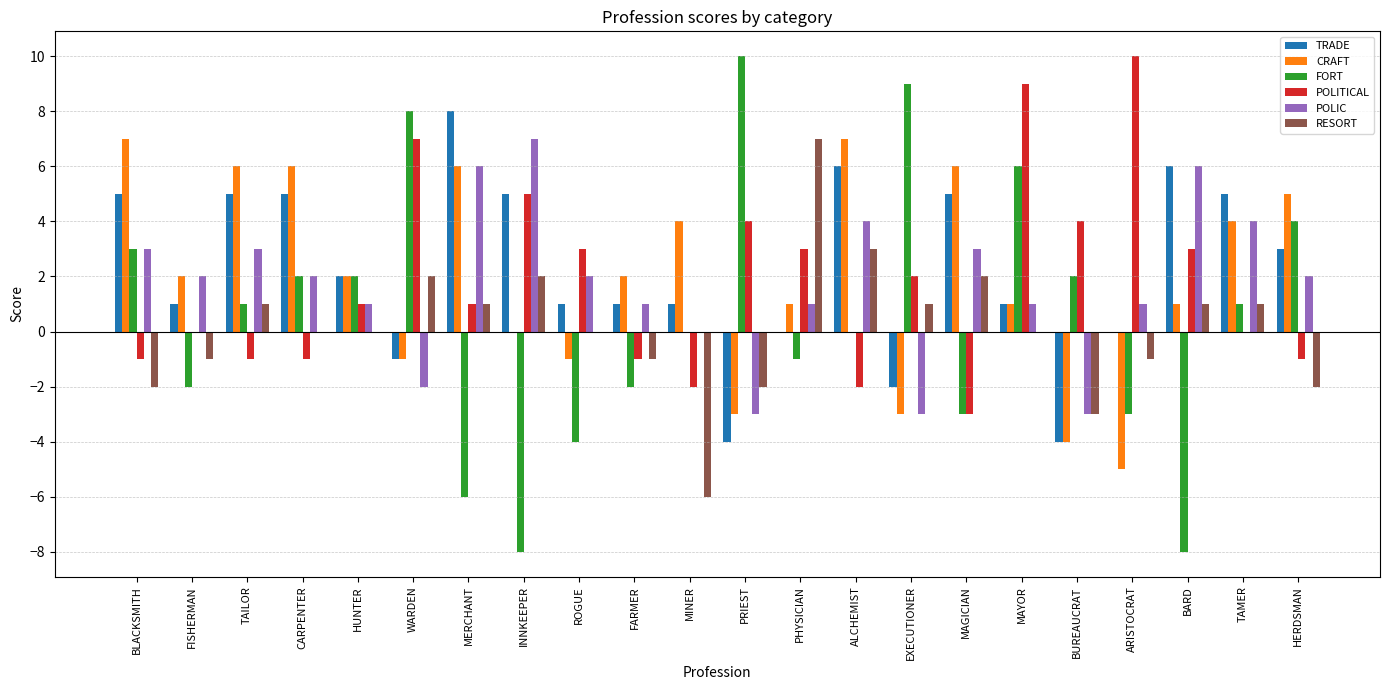

Count the number of categories in the chart.

22